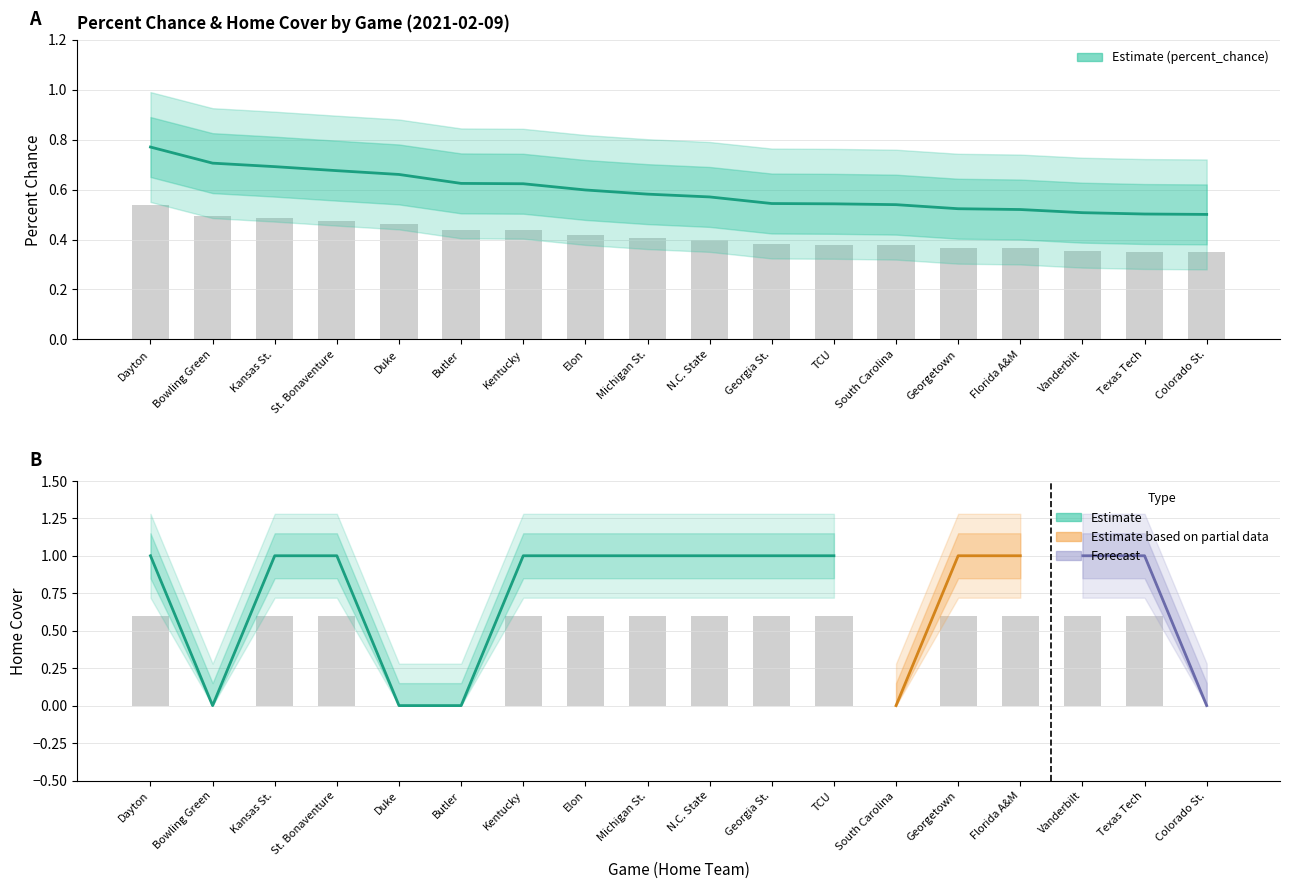

What is the approximate value of percent_chance at Colorado St.?

0.5